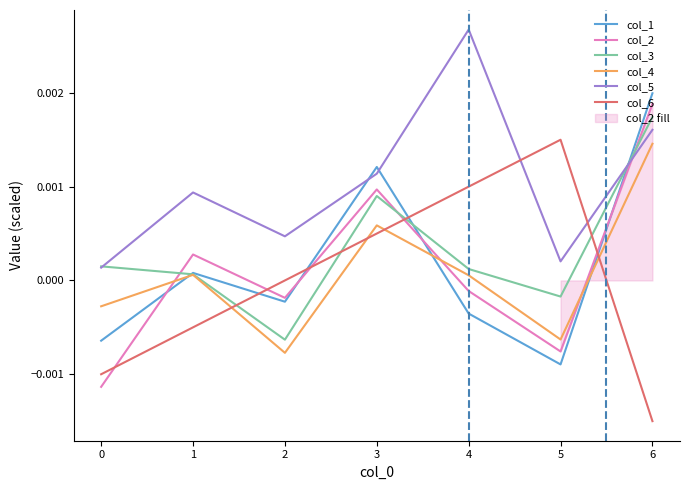

Is the value of col_3 at 6 greater than the value of col_4 at 3?

Yes